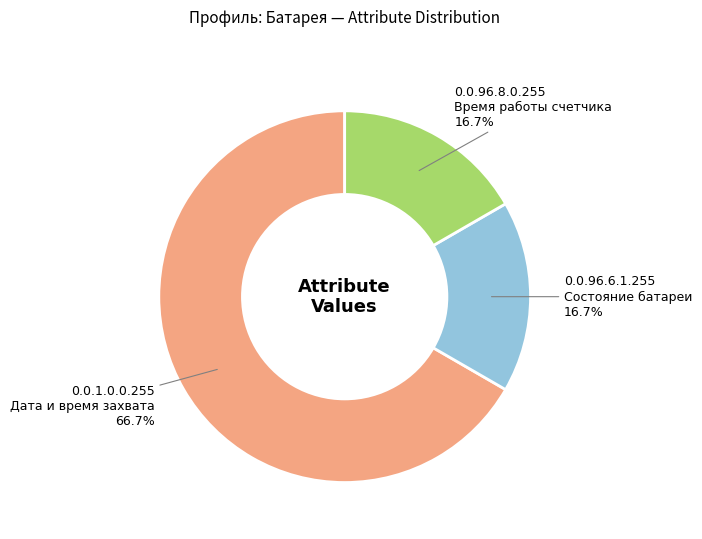

Which category accounts for the majority?

0.0.1.0.0.255 Дата и время захвата